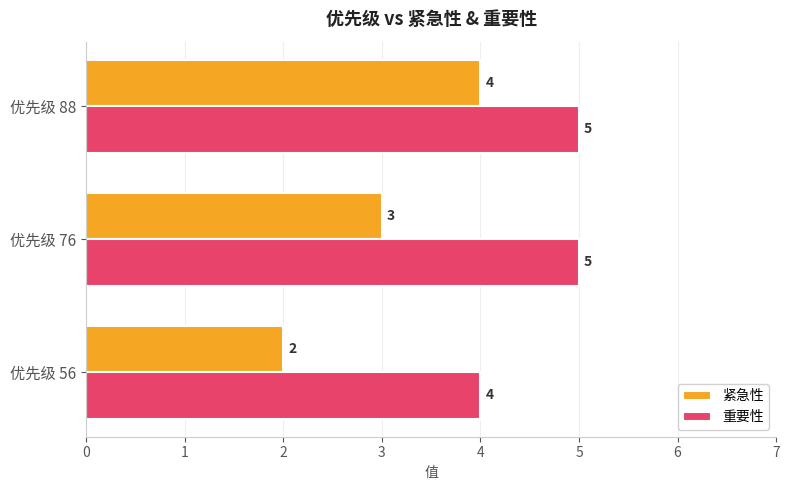

Read the 重要性 value at 优先级 88.

5